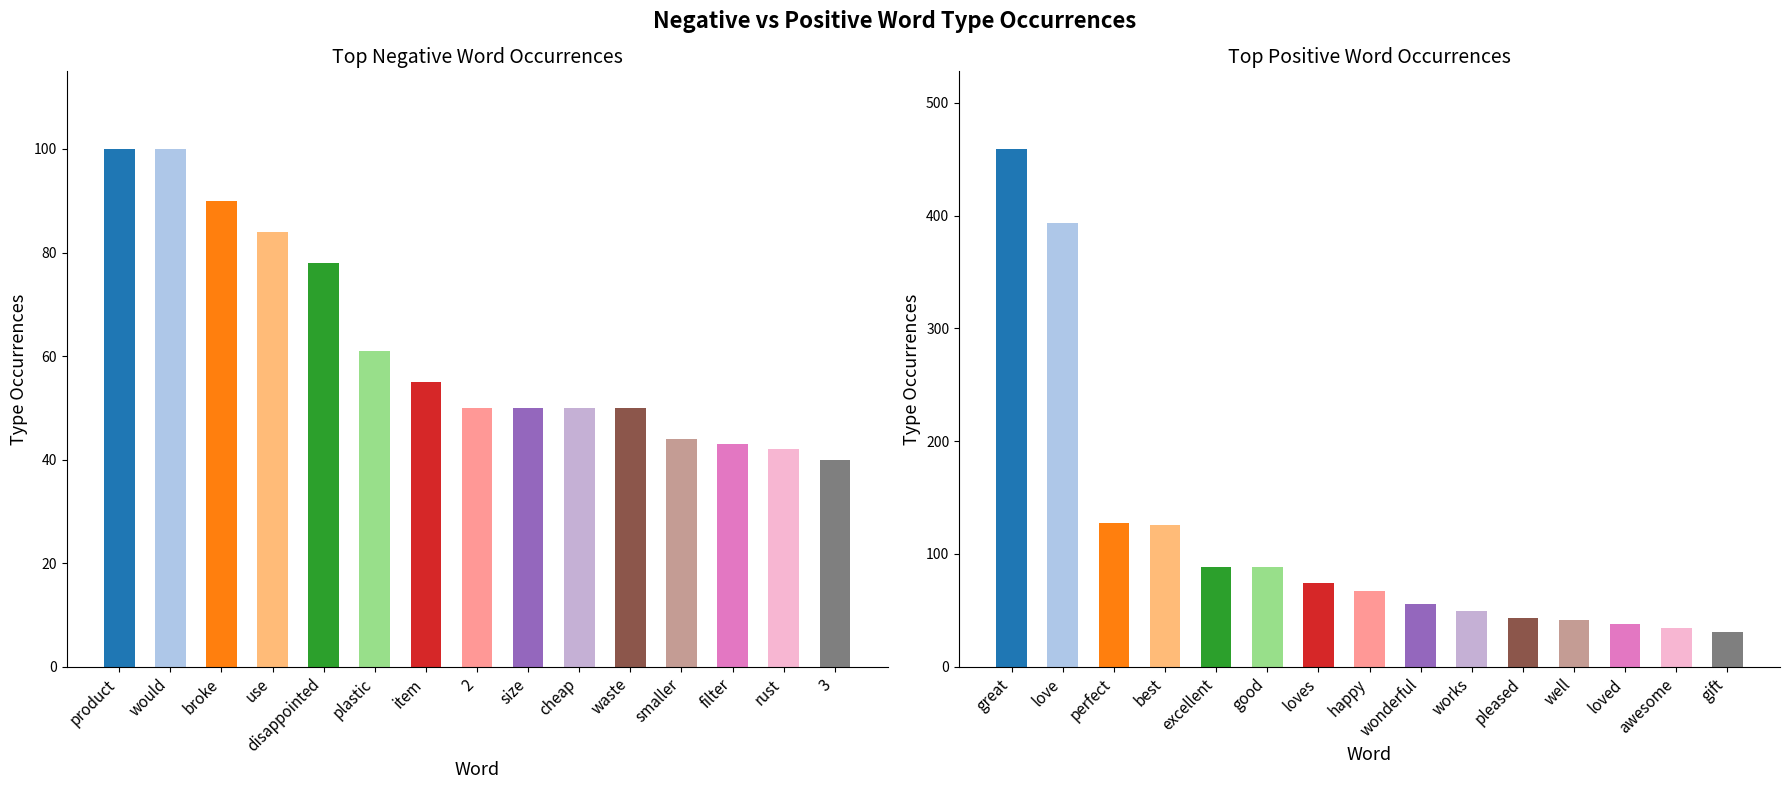

What are all the series names shown in the legend?

negative words, positive words